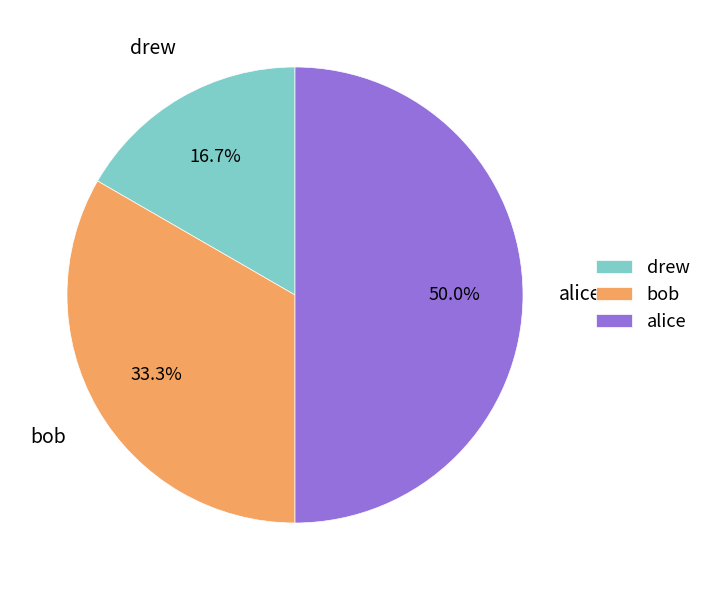

Which category has the smallest portion of the pie?

drew